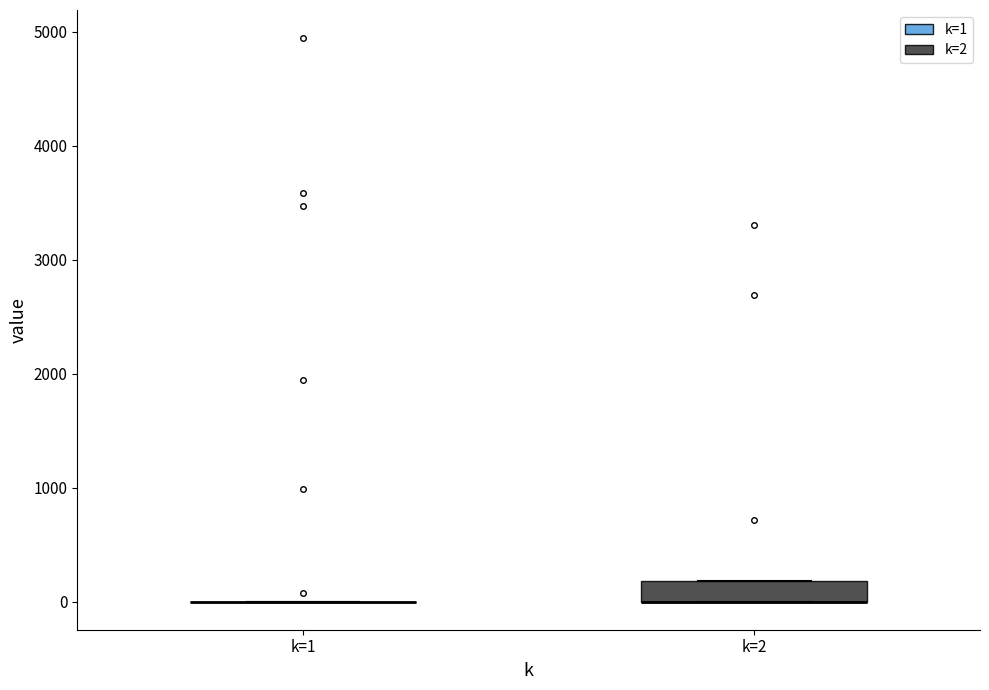

Comparing the boxes themselves (not the whiskers), which one is the tallest?

k=2